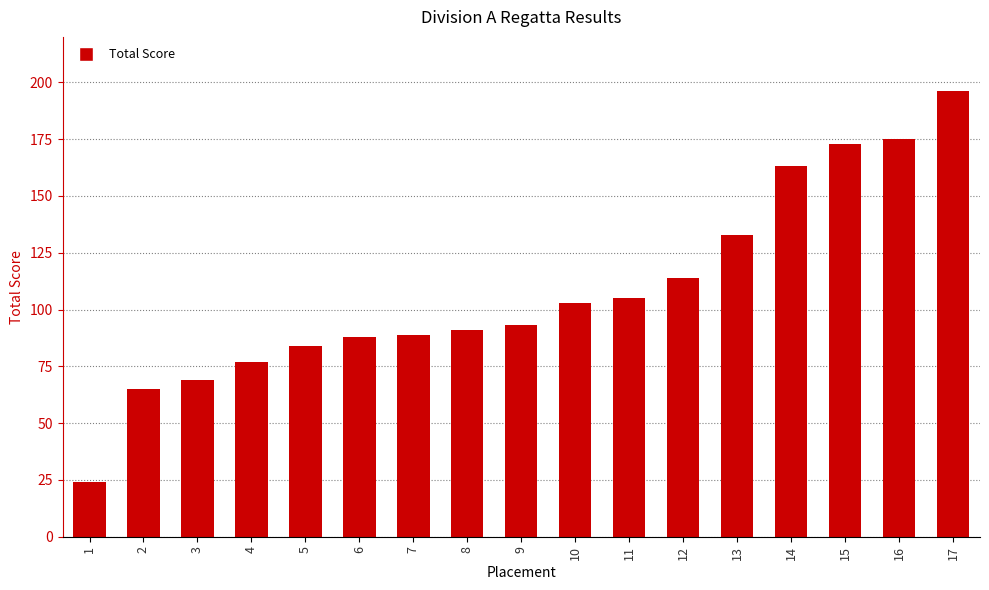

How many bars are there in total?

17